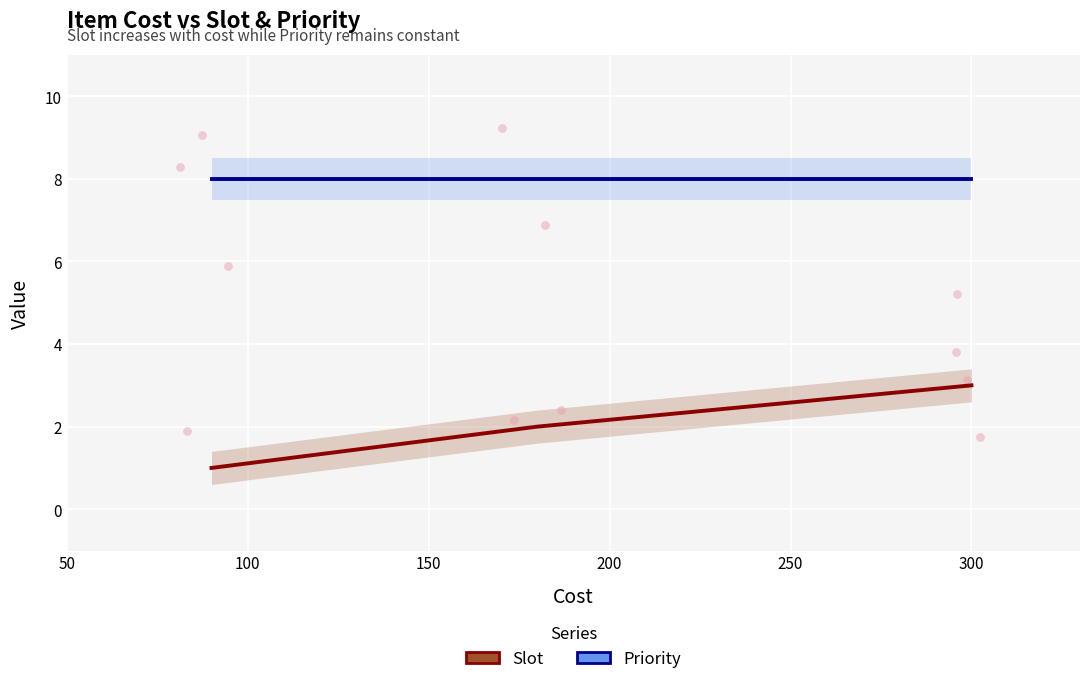

Which series has the largest total across all categories?

Priority